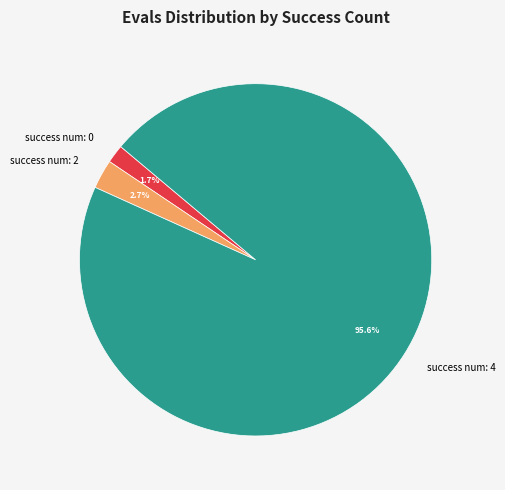

Count the number of slices in the pie.

3